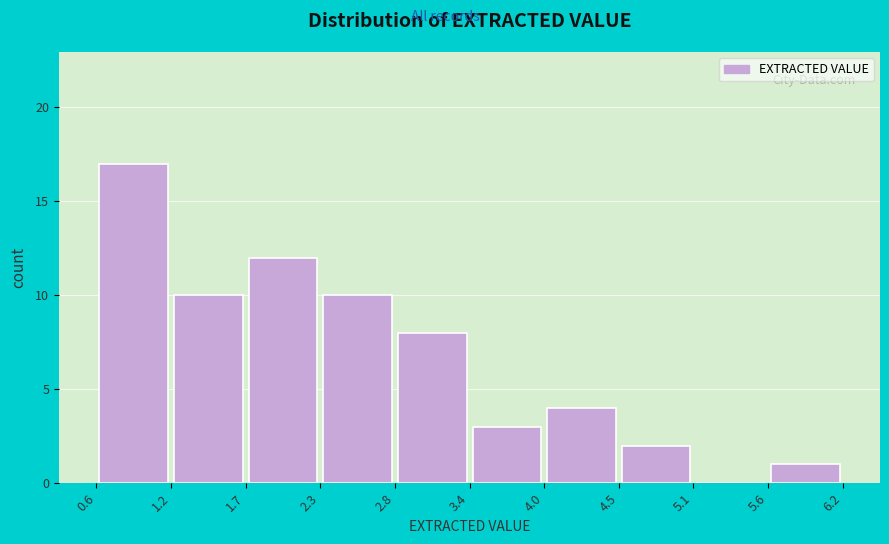

Reading left to right, transcribe this chart: for each bar, give the range it covers on the x-axis and its height. The values are not printed on the chart, so give them approximately, as read against the axis.

0.6 to 1.2: 17
1.2 to 1.7: 10
1.7 to 2.3: 12
2.3 to 2.8: 10
2.8 to 3.4: 8
3.4 to 4.0: 3
4.0 to 4.5: 4
4.5 to 5.1: 2
5.1 to 5.6: 0
5.6 to 6.2: 1